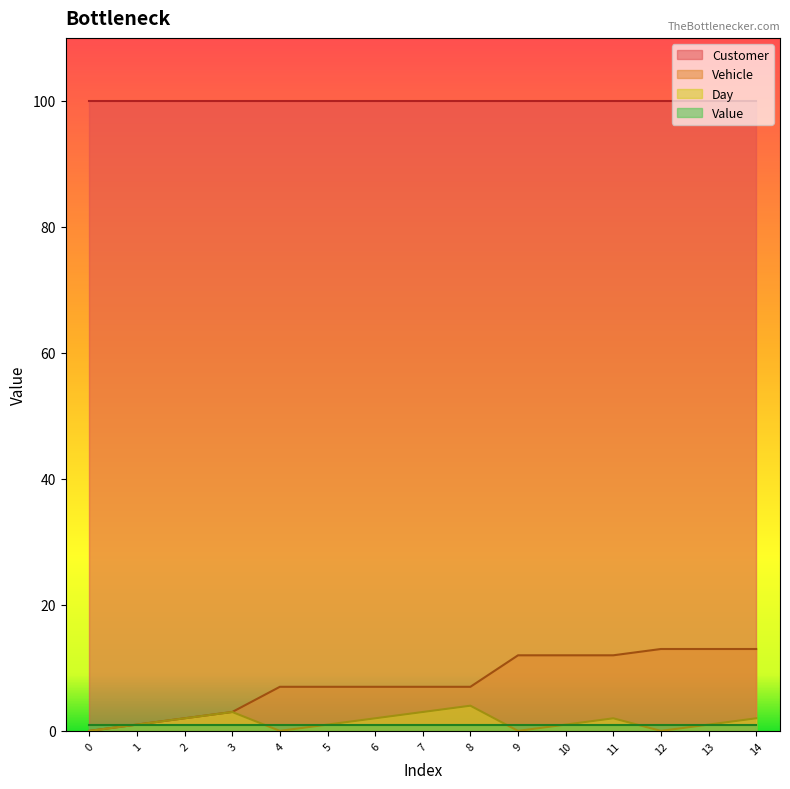

What is the value of the Vehicle point at the 9th from the left?

7